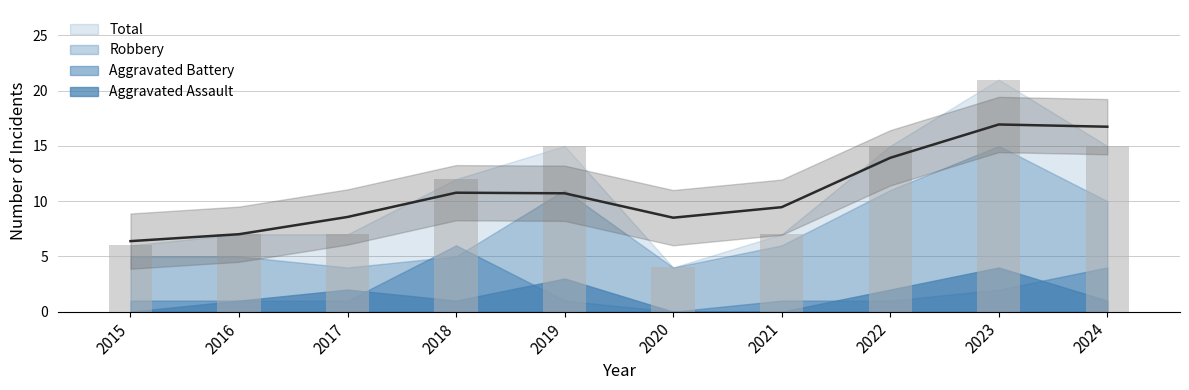

Which series has the largest range (max minus min)?

Total